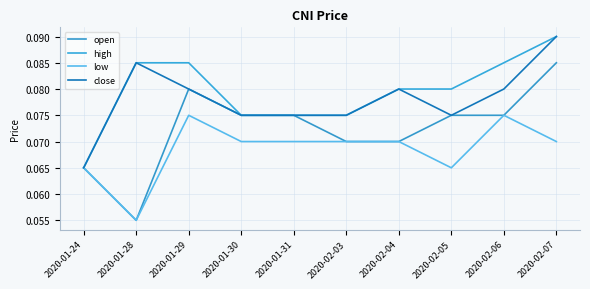

Is this an area chart (filled region under the line)?

No